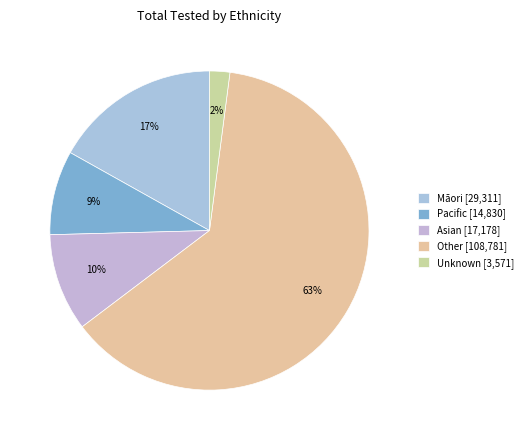

Does Other account for over 50% of the chart?

Yes